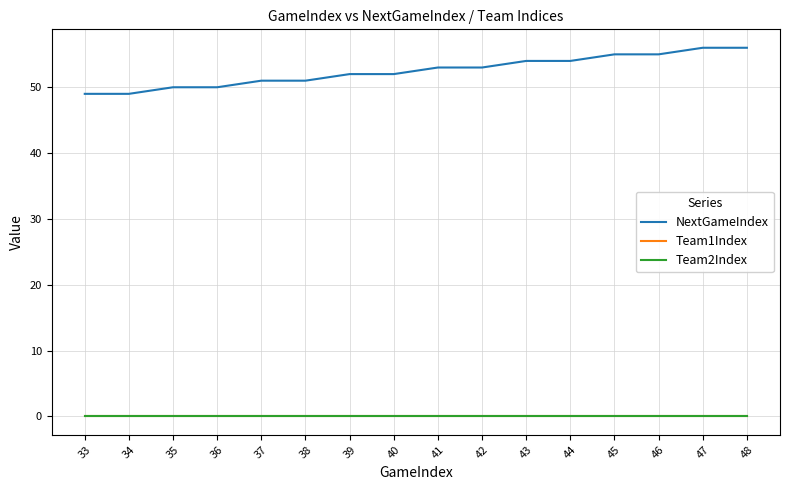

Does the chart have visible grid lines?

Yes